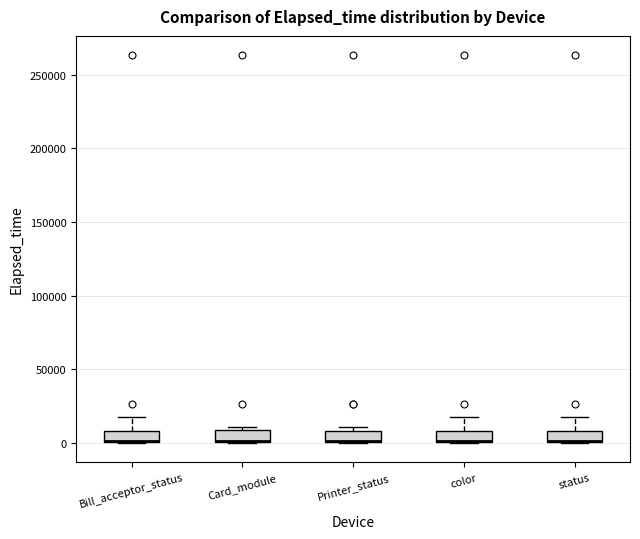

Reading left to right, read every box against the y-axis: the position of its median line, the range the box covers, and the ends of its whiskers. The values are not printed on the chart, so give them approximately, as read against the axis.

Bill_acceptor_status: median 0 (drawn on the box's lower edge), box 0 to 10000, whiskers 0 to 20000
Card_module: median 0 (drawn on the box's lower edge), box 0 to 10000, whiskers 0 to 10000 (just above the box's upper edge)
Printer_status: median 0 (drawn on the box's lower edge), box 0 to 10000, whiskers 0 to 10000 (just above the box's upper edge)
color: median 0 (drawn on the box's lower edge), box 0 to 10000, whiskers 0 to 20000
status: median 0 (drawn on the box's lower edge), box 0 to 10000, whiskers 0 to 20000